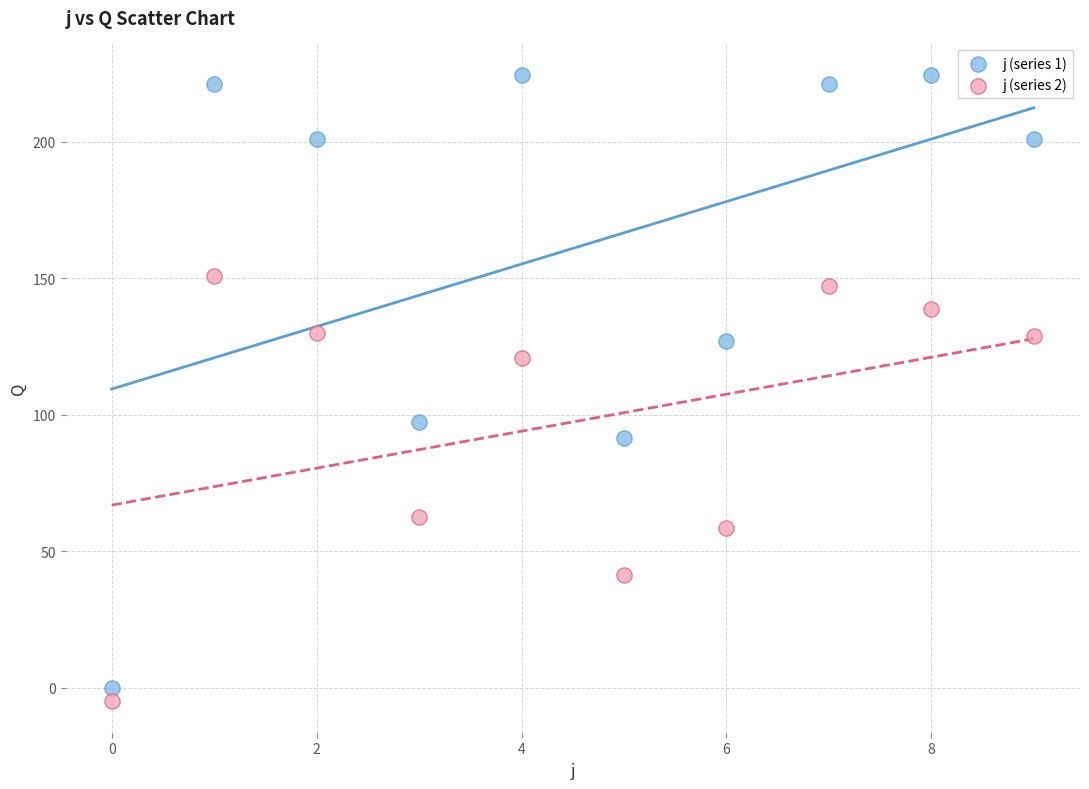

Which series reaches the maximum Y coordinate?

j (series 1)